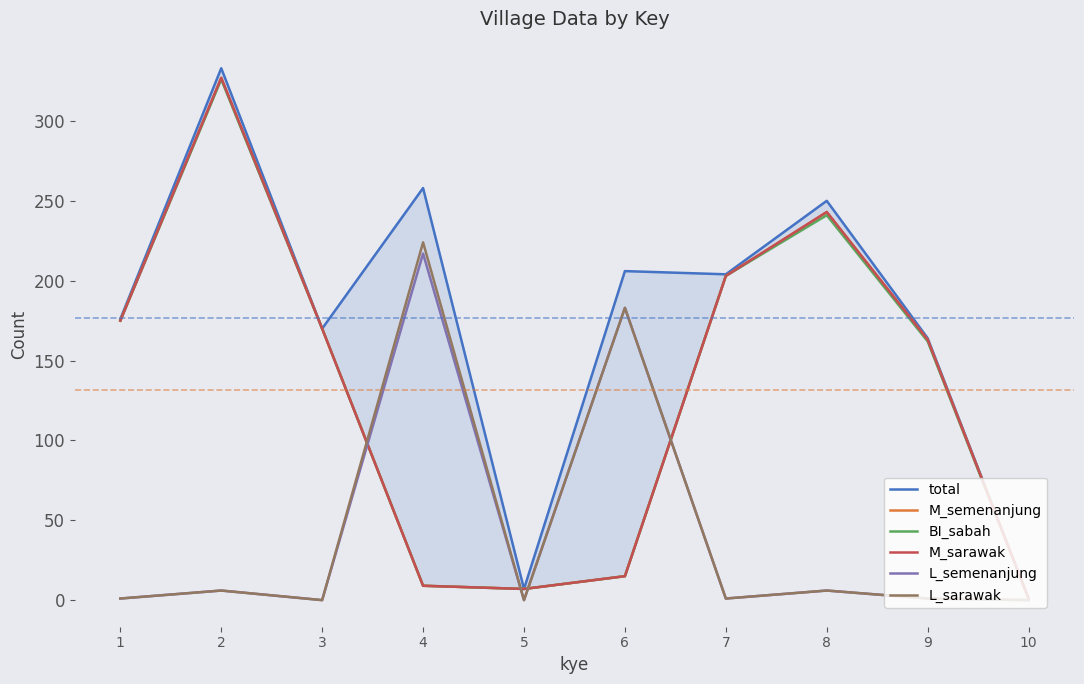

Reading left to right, what are all the values shown in this chart?

total: 176	333	170	258	7	206	204	250	164	1
M_semenanjung: 175	327	170	9	7	15	203	243	163	1
BI_sabah: 175	326	170	9	7	15	203	241	162	1
M_sarawak: 175	327	170	9	7	15	203	243	163	1
L_semenanjung: 1	6	0	217	0	183	1	6	1	0
L_sarawak: 1	6	0	224	0	183	1	6	1	0